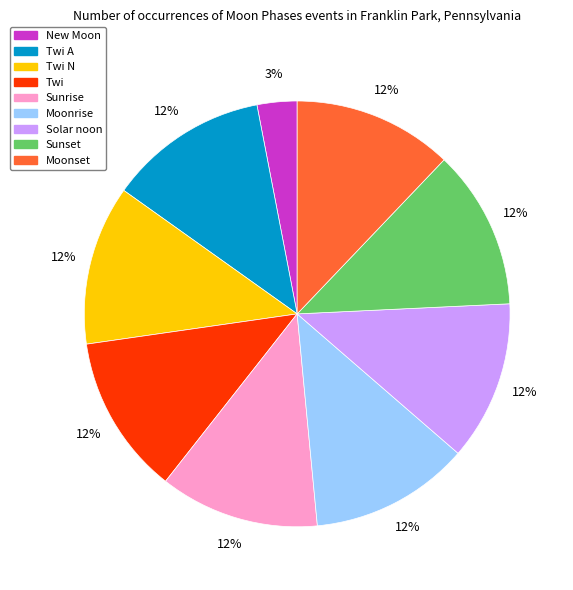

Count the number of slices in the pie.

9